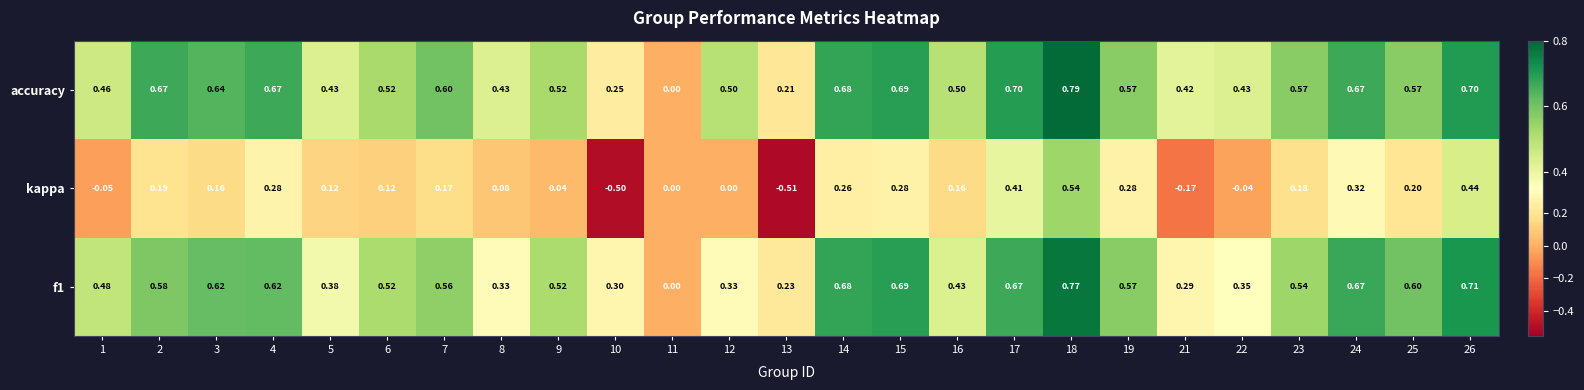

How many positive values does the f1 series have?

24